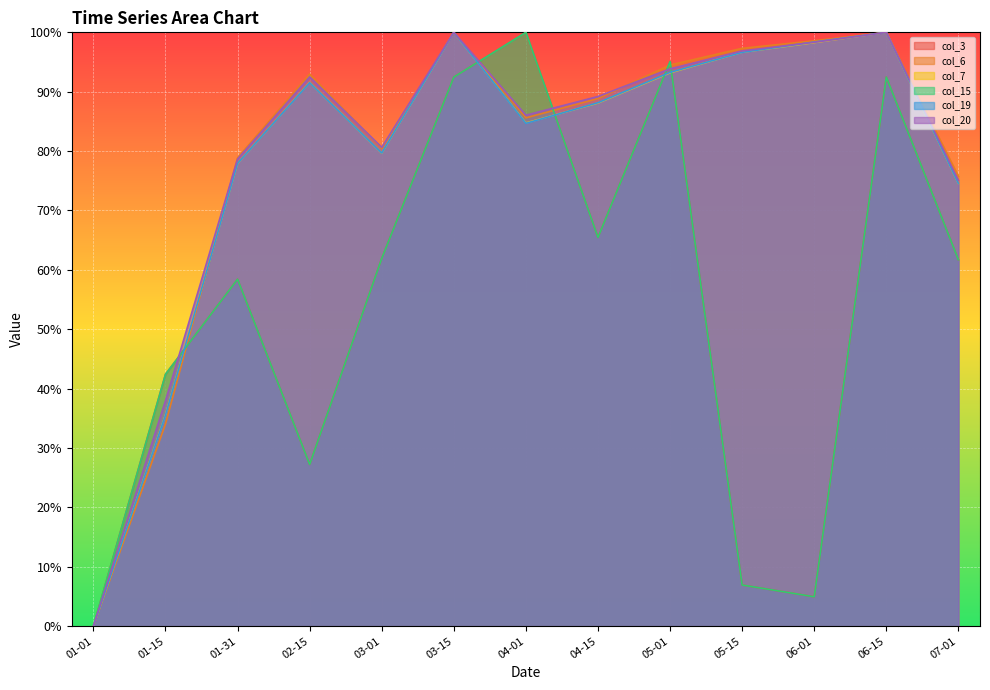

How many data points in col_7 are less than 88?

6